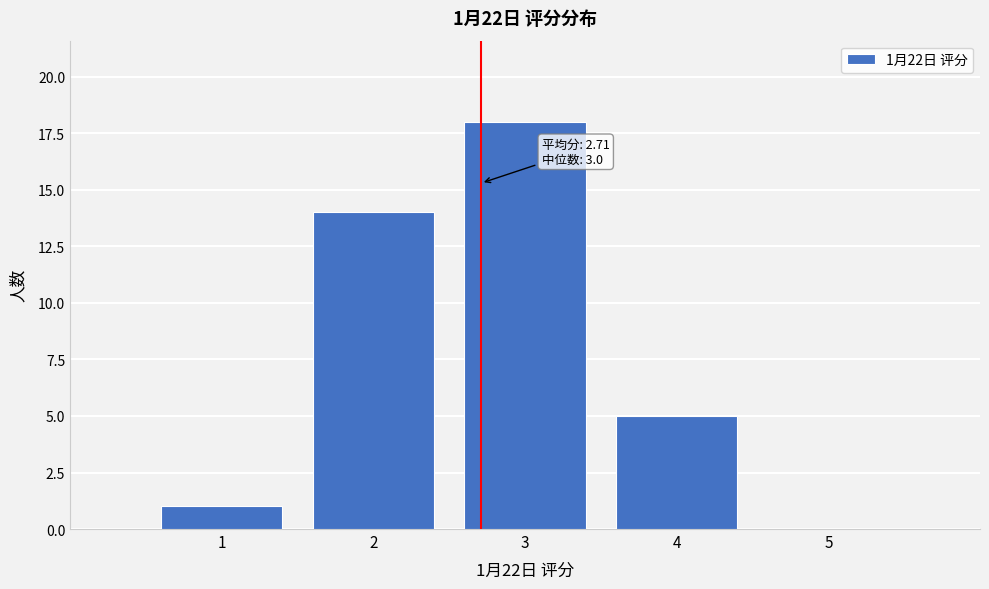

Over which range of the x-axis is the bar tallest?

2.5 to 3.5